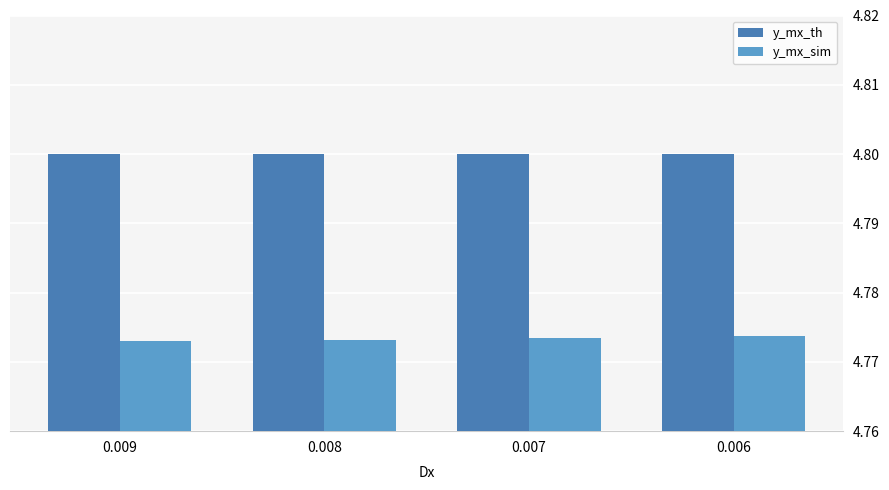

The value of y_mx_th at 0.008 is 4.8. True or false?

True